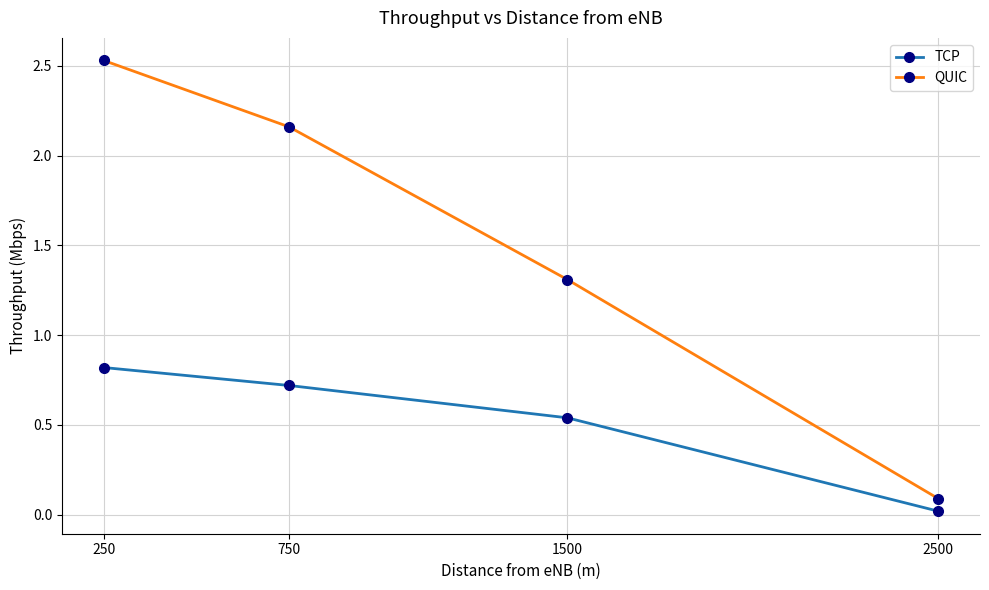

Which series has the largest range (max minus min)?

QUIC